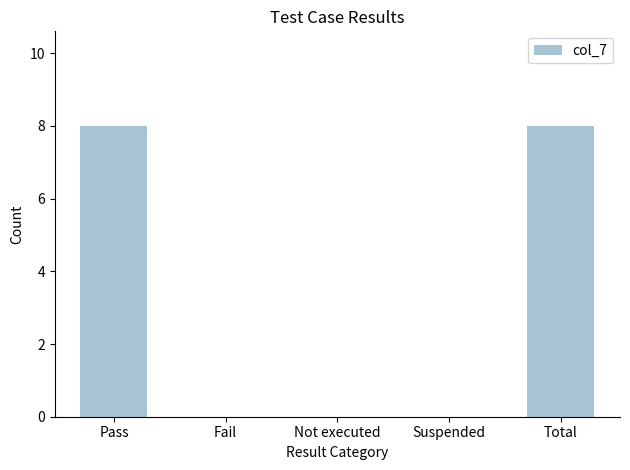

What is the change in value from Pass to Fail?

-8